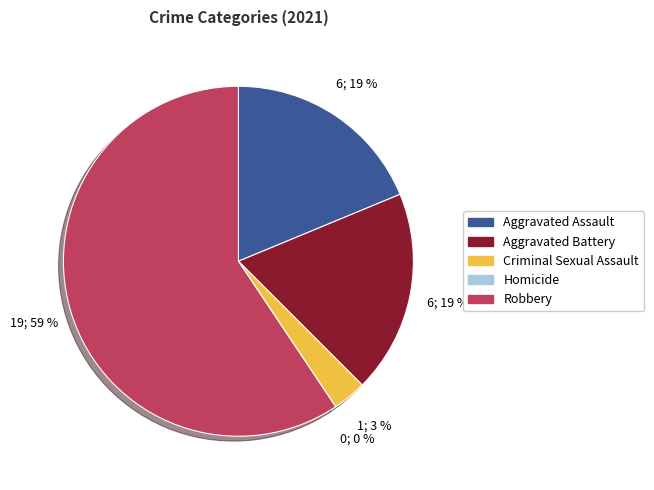

What is the largest slice in the pie chart?

Robbery